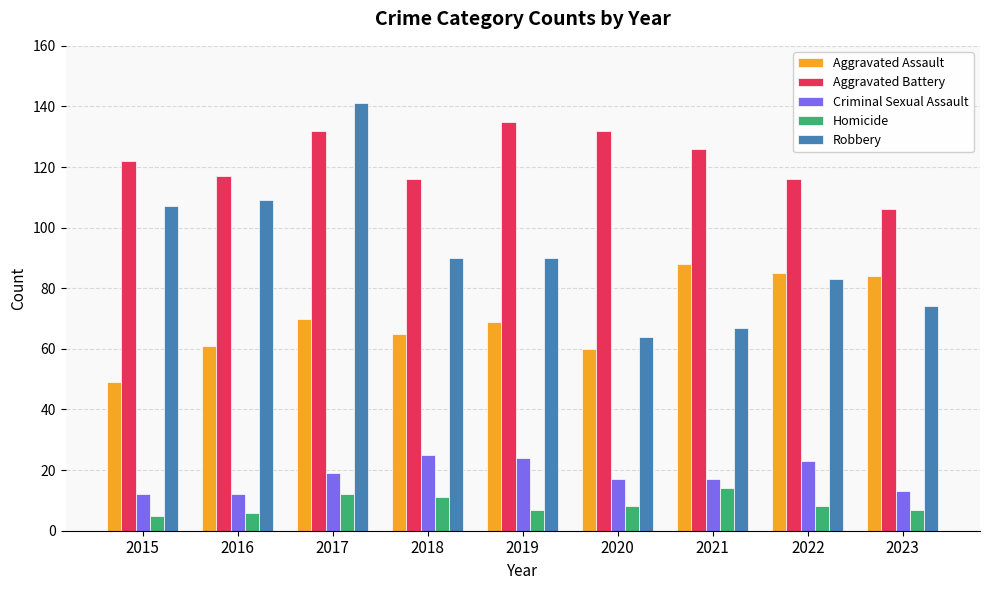

What is the value of the Robbery bar at the 2nd from the left?

109